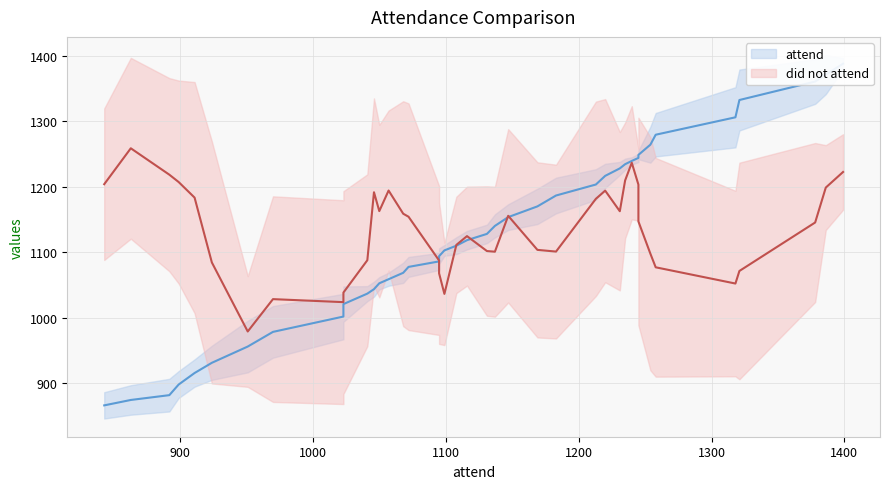

What is the greatest value displayed?

1387.7